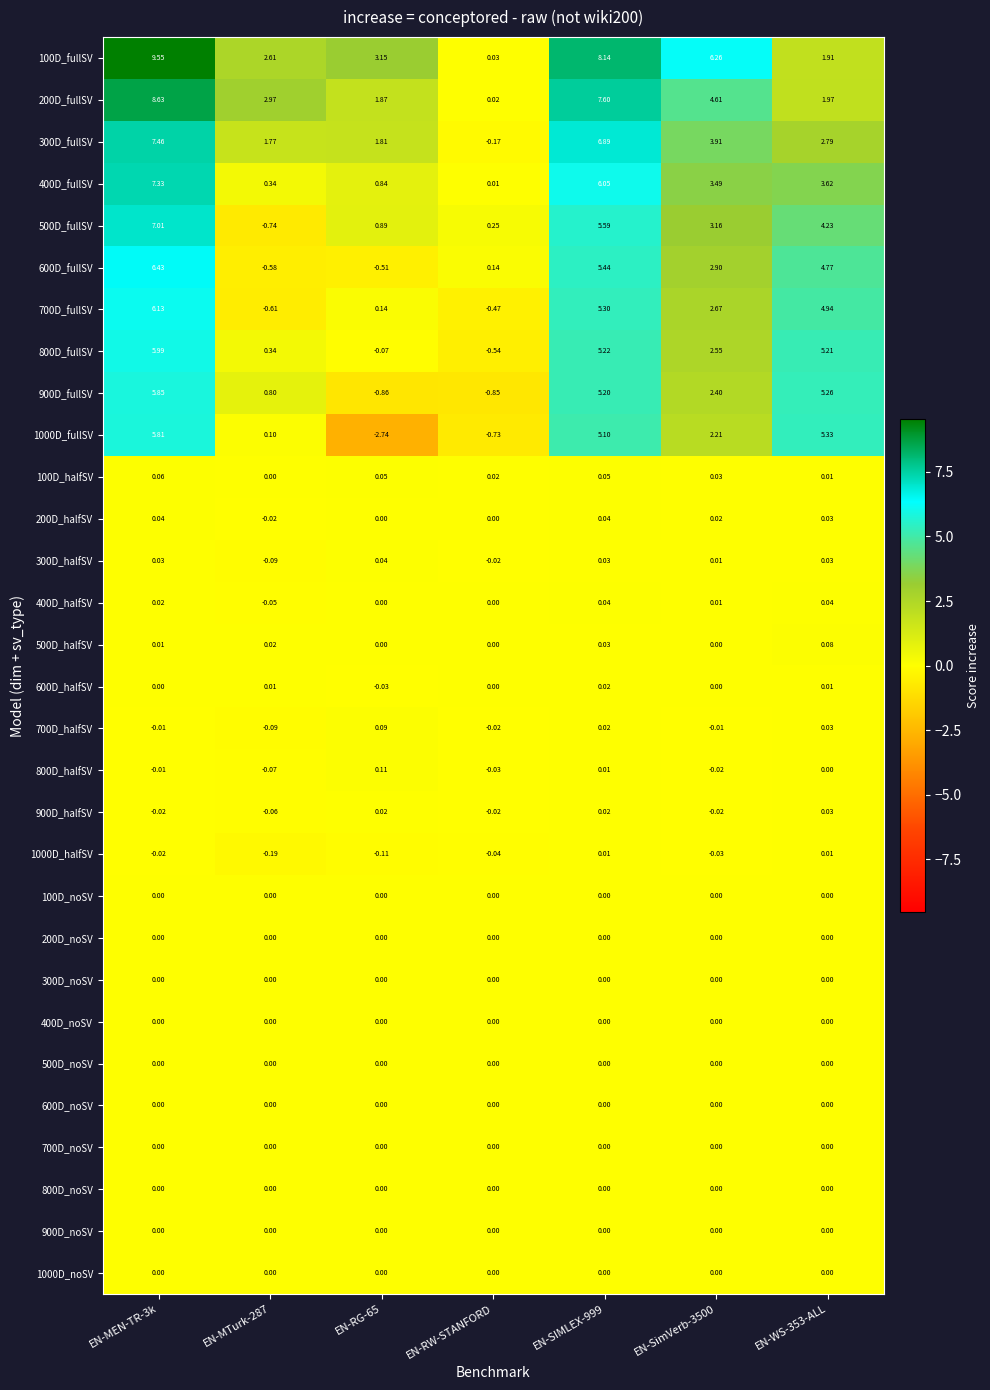

At how many categories does at least one series exceed 0?

7